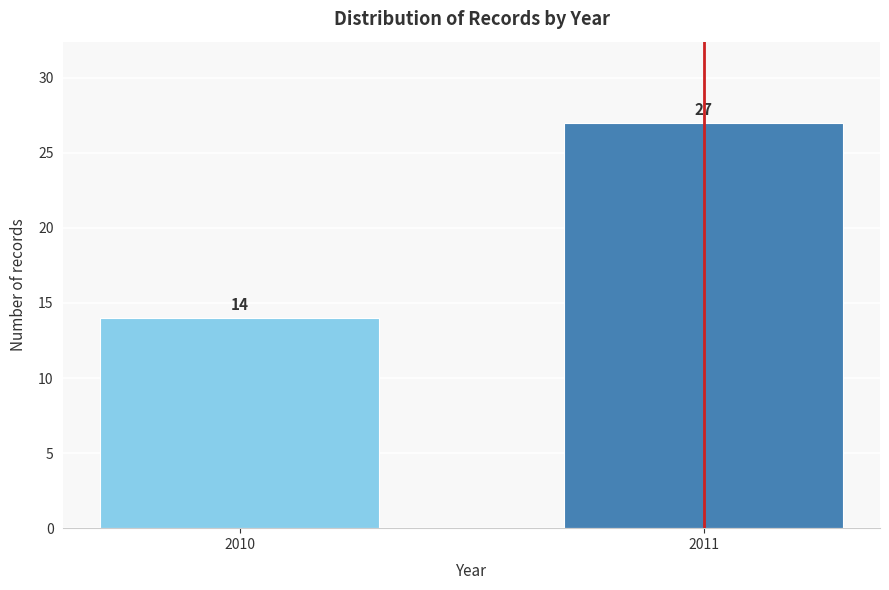

Reading left to right, list all the values displayed in this chart.

14	27